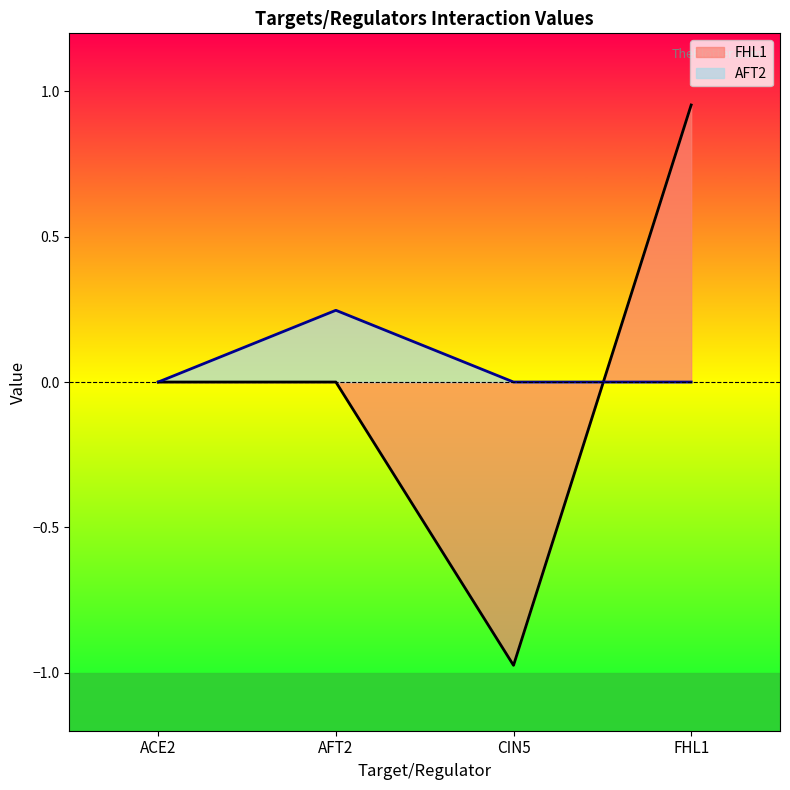

True or false: AFT2 has more than 1 interior local peaks.

False